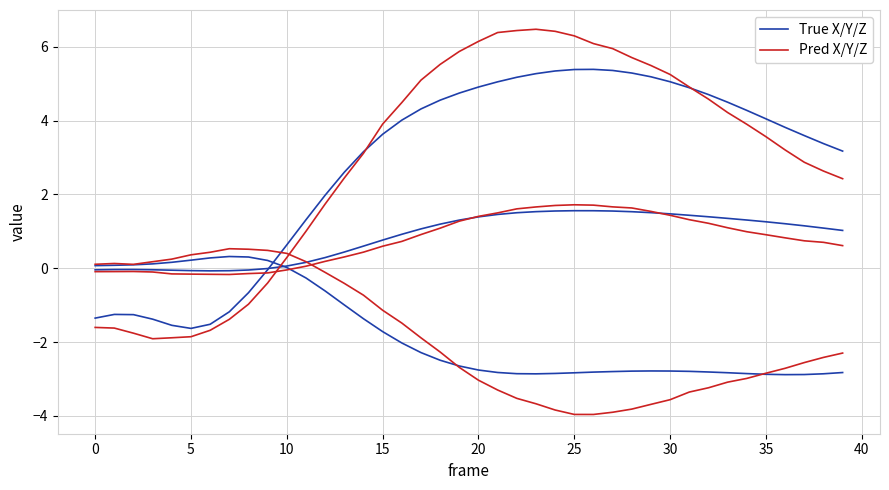

How many positive values does the Pred X/Y/Z series have?

30